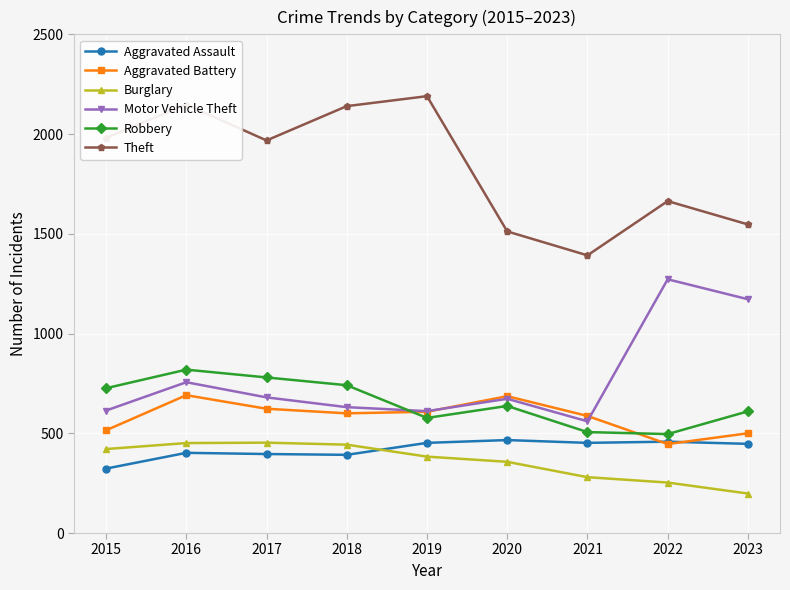

Is this an area chart (filled region under the line)?

No